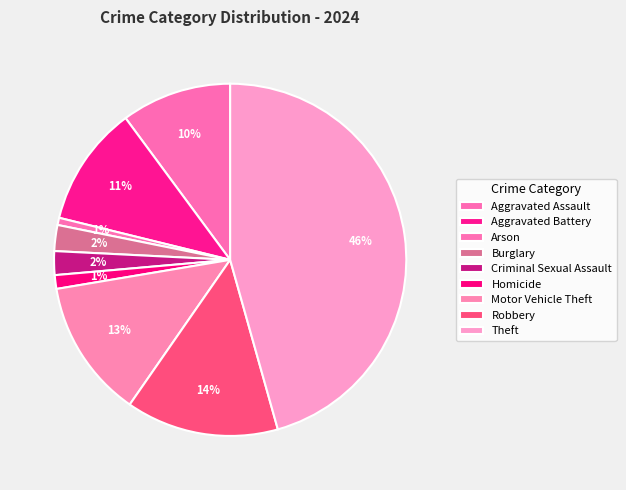

Approximately how many times larger is the value at Motor Vehicle Theft compared to Theft?

0.3